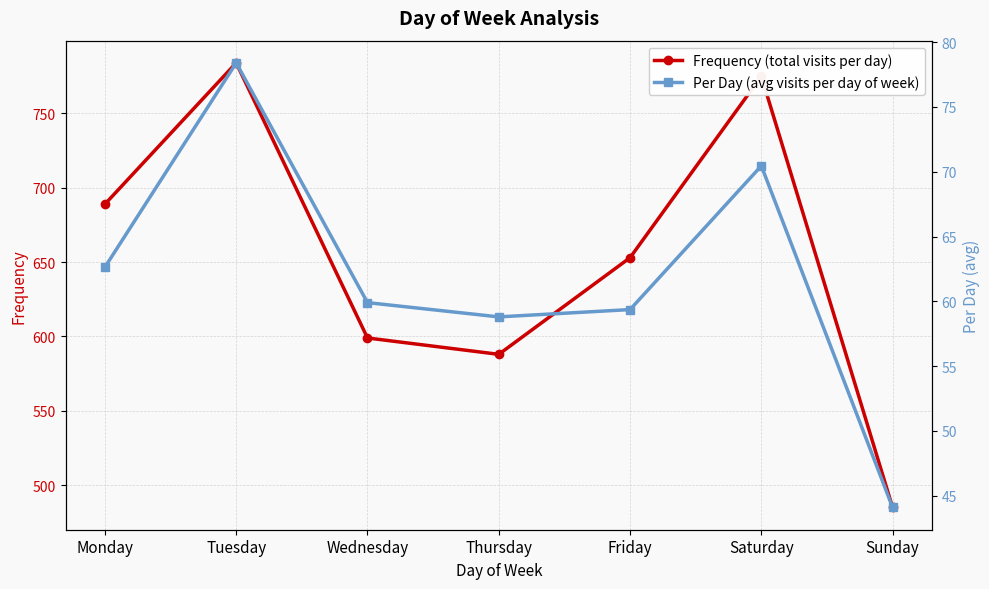

What is the value of the Per Day (avg visits per day of week) point at the 4th from the left?

58.8